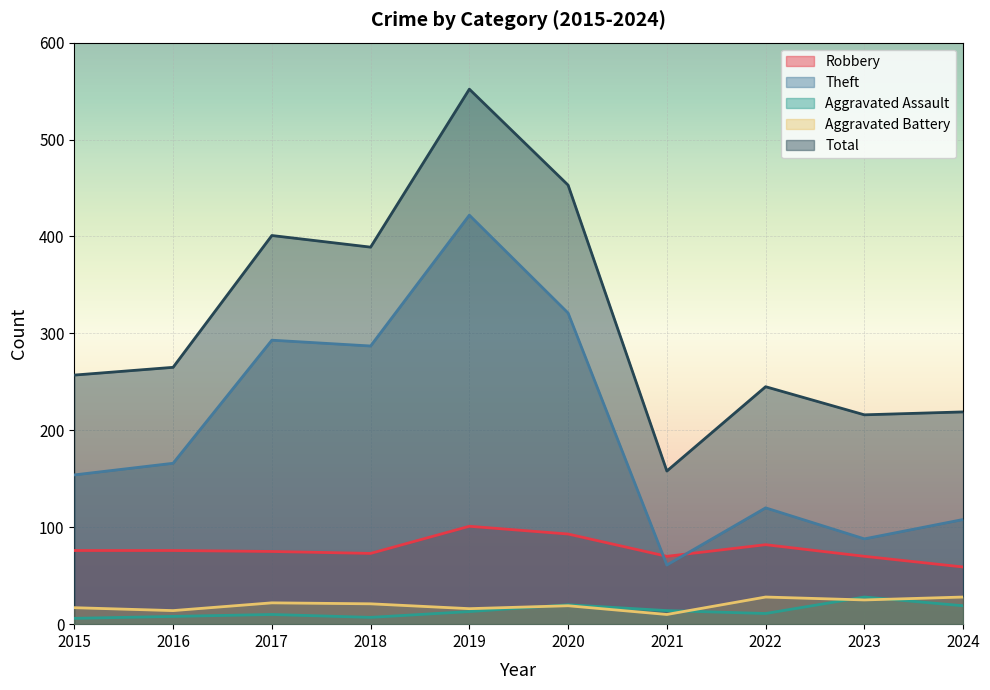

At which label does Robbery first exceed 76?

2019